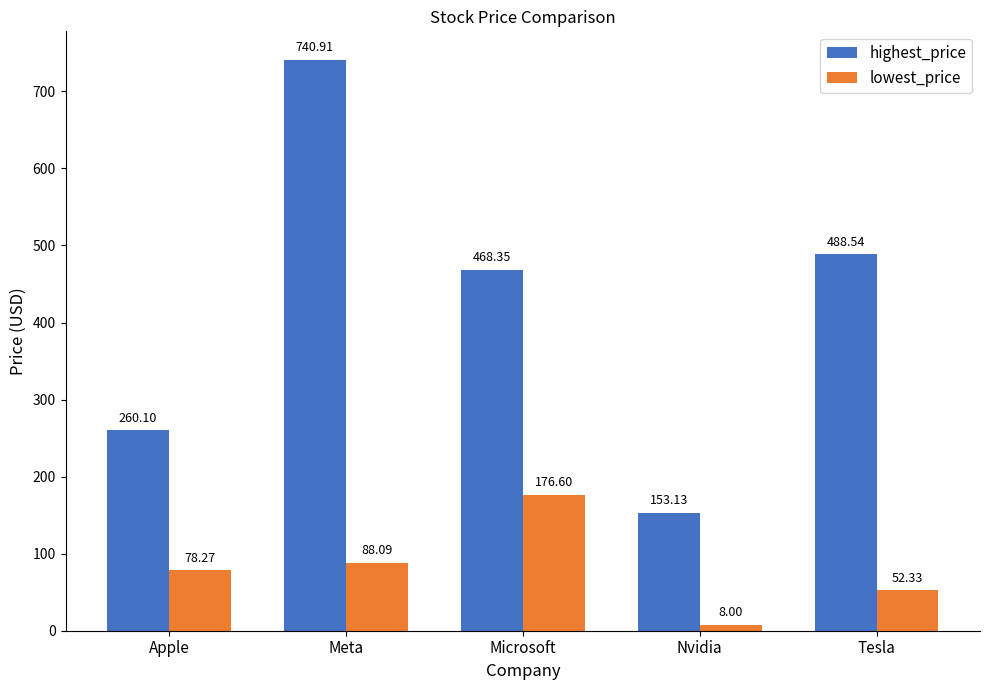

At Microsoft, list the series in order from smallest to largest.

lowest_price, highest_price